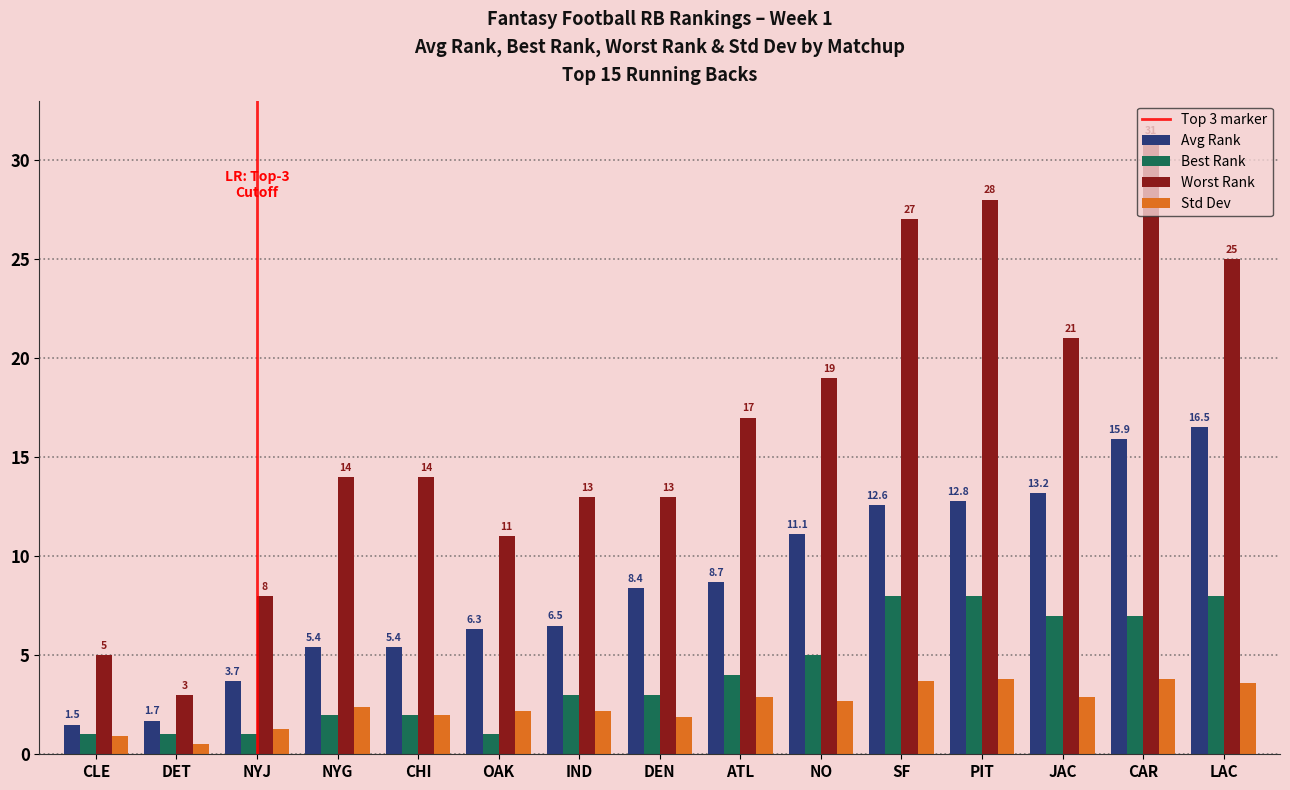

How many groups of bars are there?

15